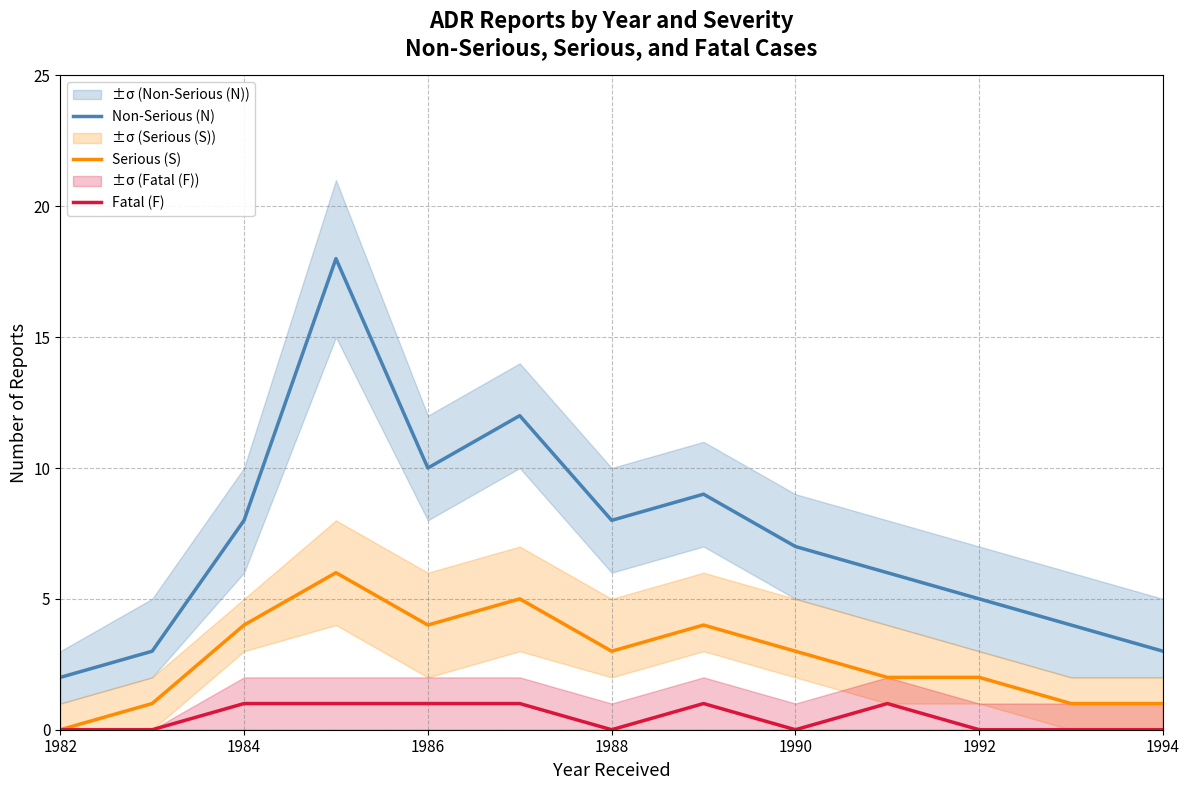

Which label corresponds to the smallest value in the chart?

1982